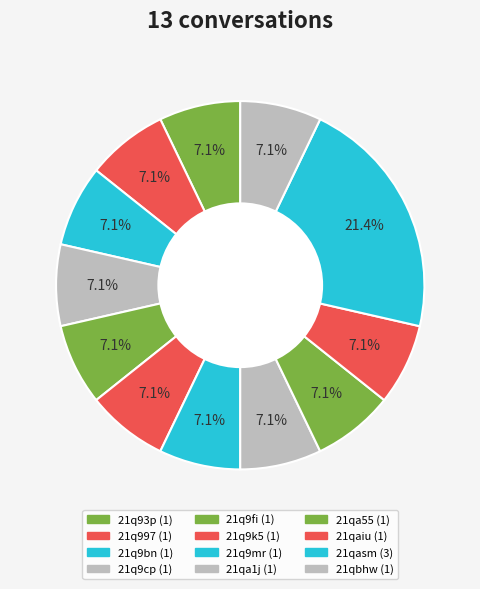

Count the number of slices in the pie.

12